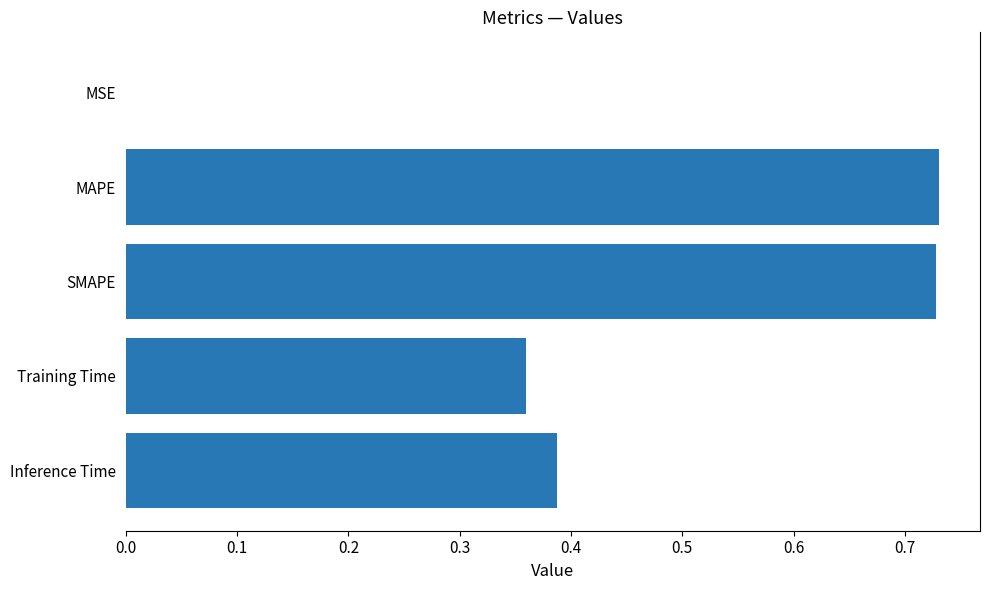

What is the change in value from SMAPE to Training Time?

-0.4